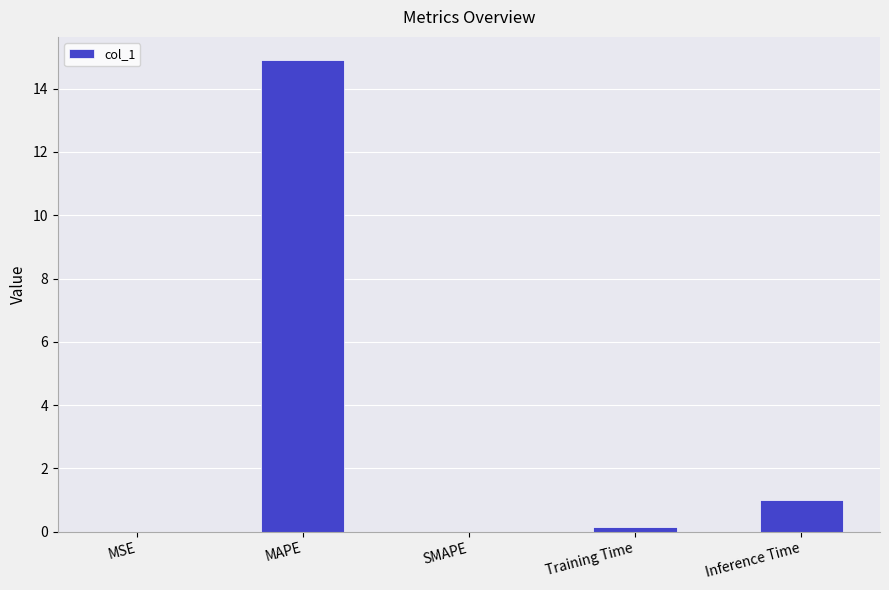

Which has a higher value, Training Time or MAPE?

MAPE